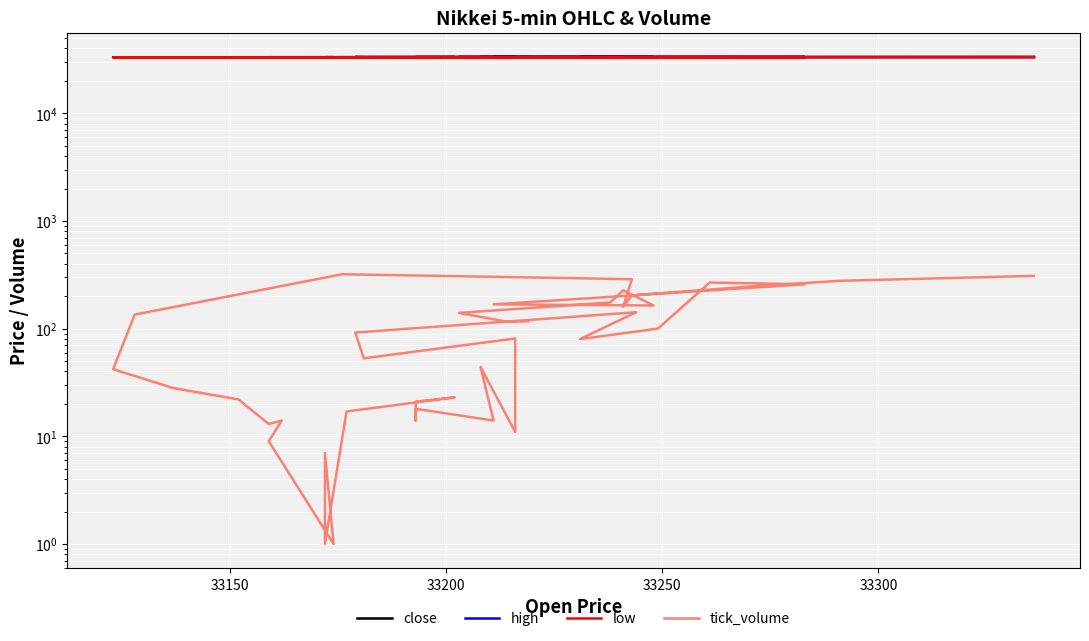

What is the difference between the maximum and second lowest values in the high series?

195